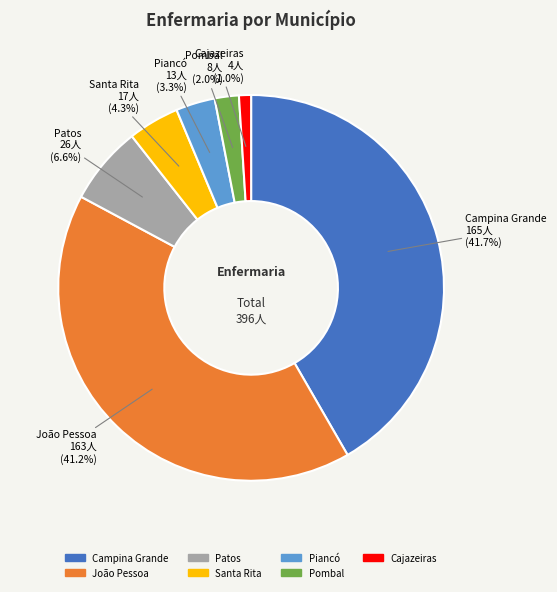

What is the smallest slice in the pie chart?

Cajazeiras